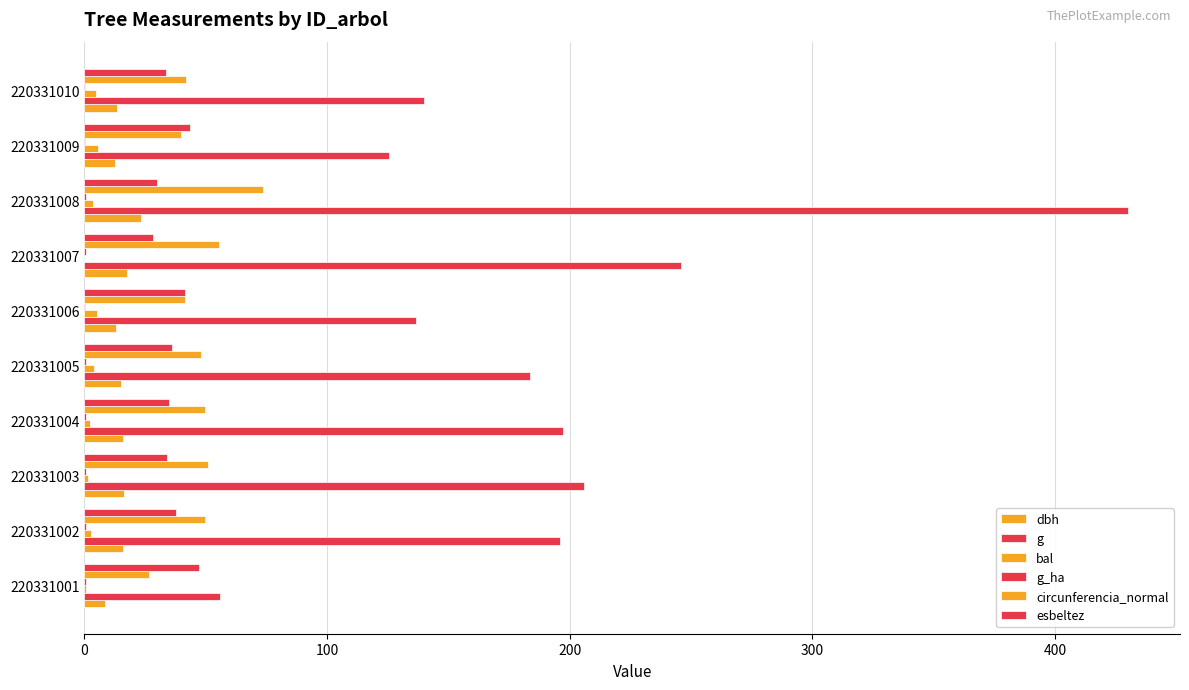

Reading left to right, transcribe all the data shown in this chart.

dbh: 8.4	15.8	16.2	15.8	15.3	13.2	17.7	23.4	12.7	13.3
g: 56.1	196.1	206.1	197.3	183.8	136.8	246.1	430.1	125.7	140.0
bal: 0.8	2.8	1.5	2.1	4.0	5.0	0.0	3.4	5.5	4.6
g_ha: 0.7	0.6	0.7	0.6	0.6	0.4	0.8	0.6	0.4	0.5
circunferencia_normal: 26.6	49.6	50.9	49.8	48.1	41.5	55.6	73.5	39.7	41.9
esbeltez: 47.3	38.0	34.0	34.7	36.0	41.7	28.2	29.9	43.5	33.7